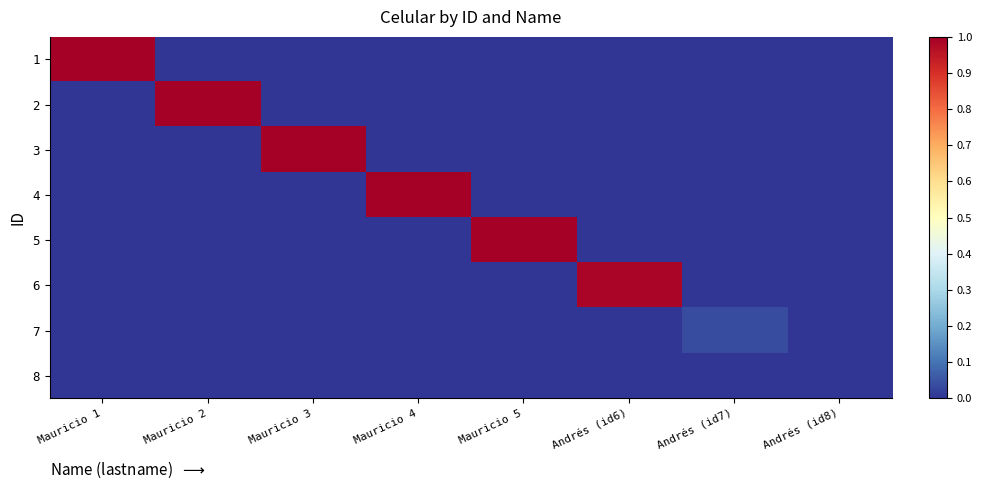

Which has a higher value, Andrés (id6) or Mauricio 2?

Andrés (id6)